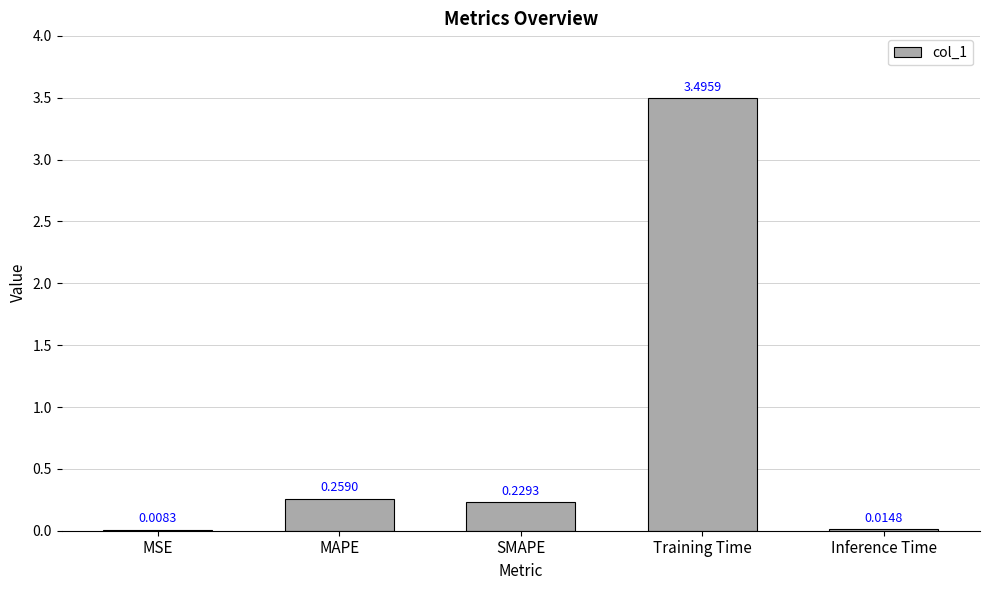

Which has a higher value, MSE or SMAPE?

SMAPE